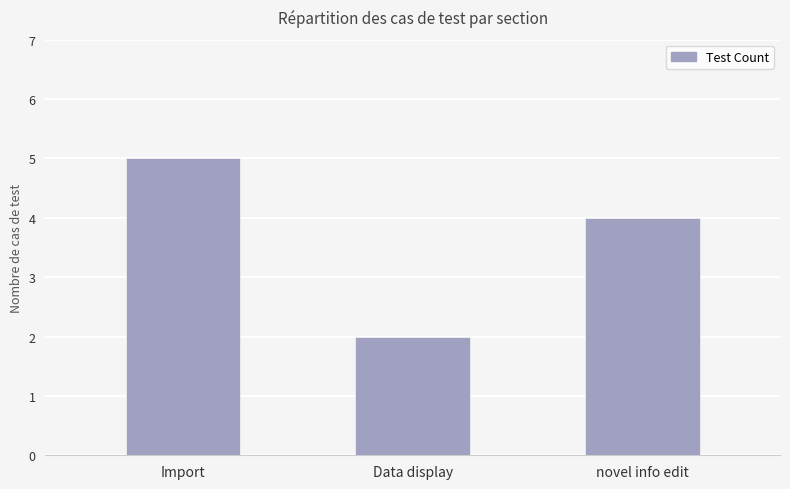

How many series are shown in this chart?

1